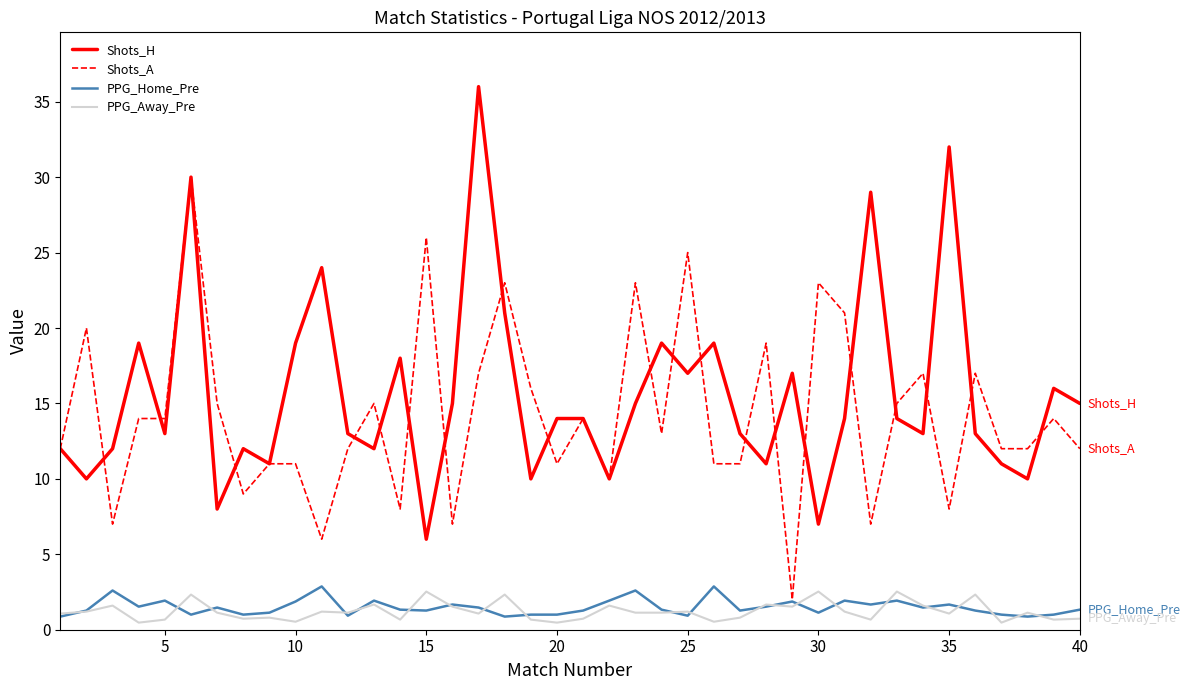

What is the maximum value shown in the chart?

36.0